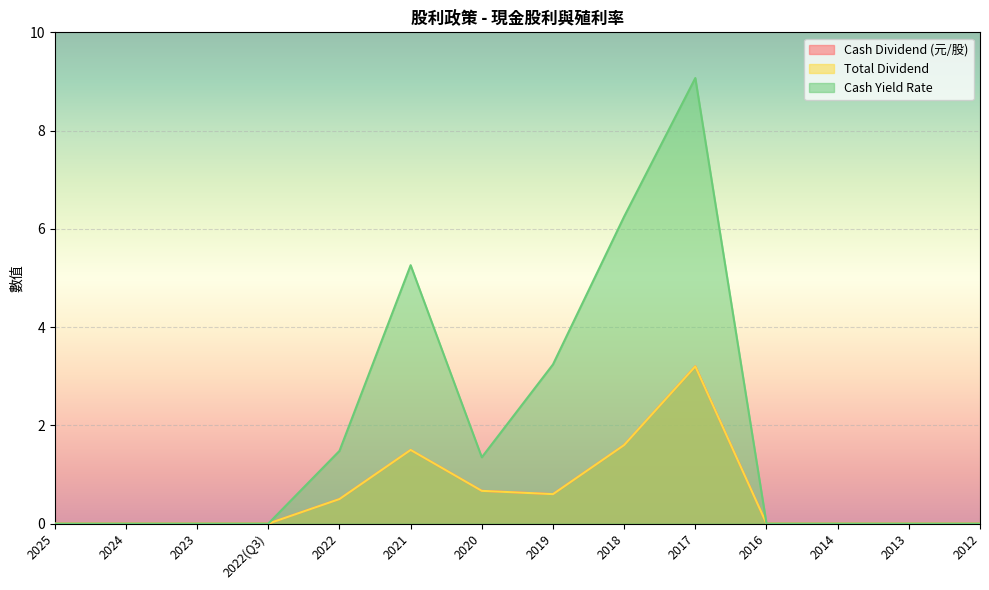

What is the sum of all Cash Yield Rate values?

26.6